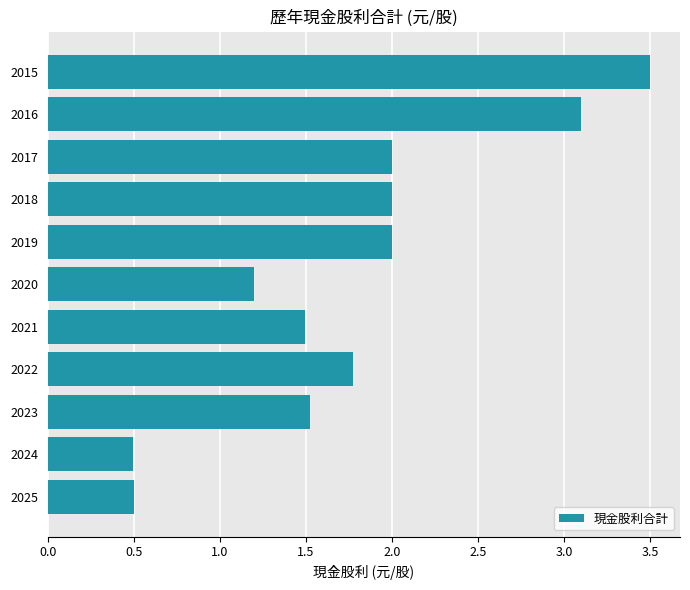

Count the number of categories in the chart.

11